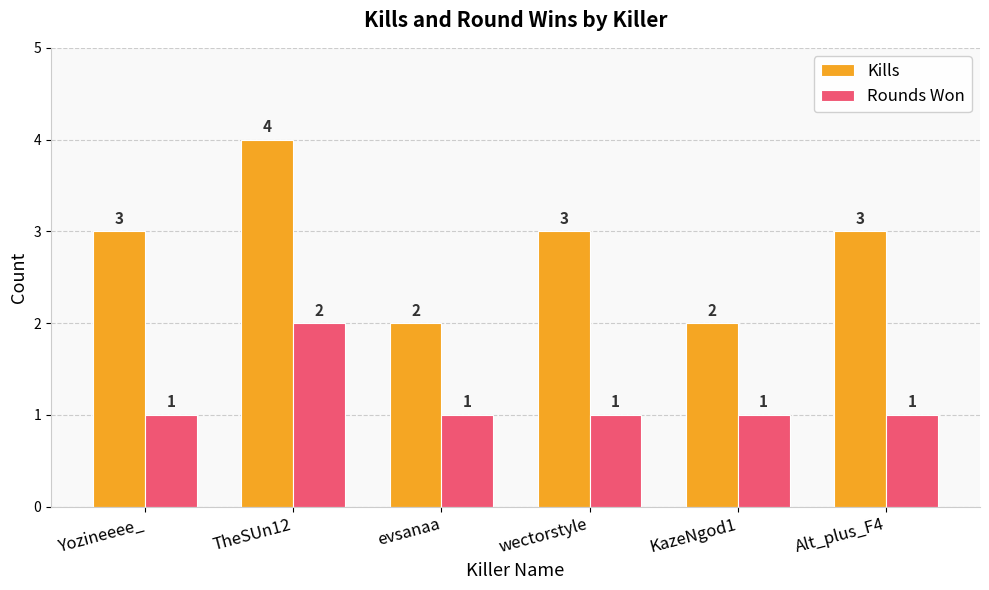

Rank the series by their maximum value, from lowest to highest.

Rounds Won, Kills